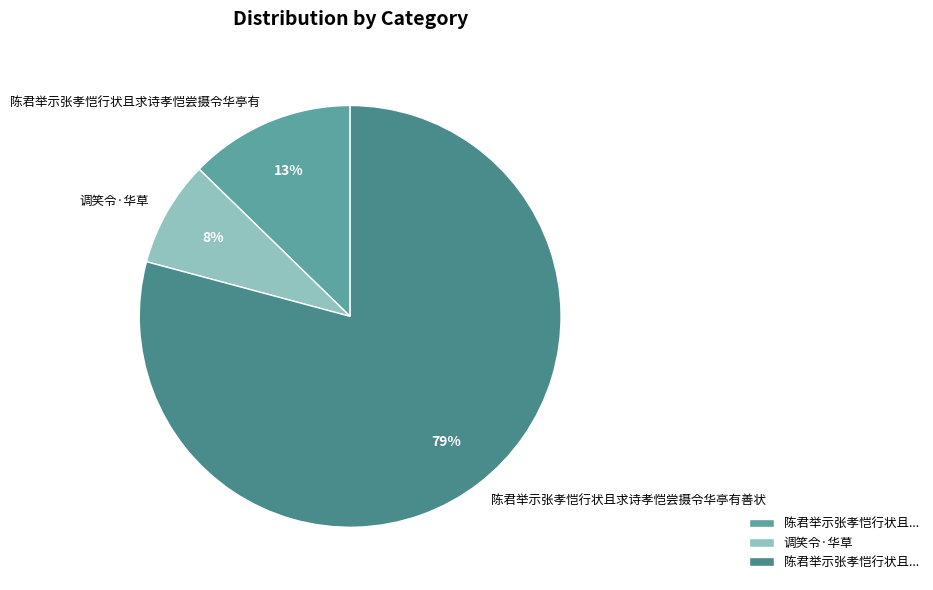

Which slice is the largest?

陈君举示张孝恺行状且求诗孝恺尝摄令华亭有善状